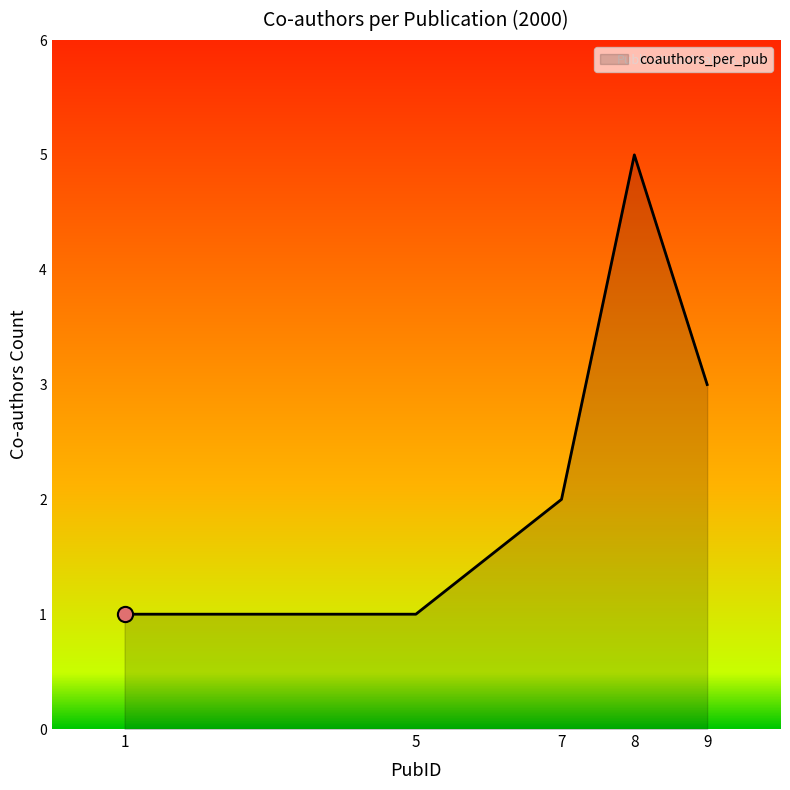

Approximately how many times larger is the value at 9 compared to 7?

1.5